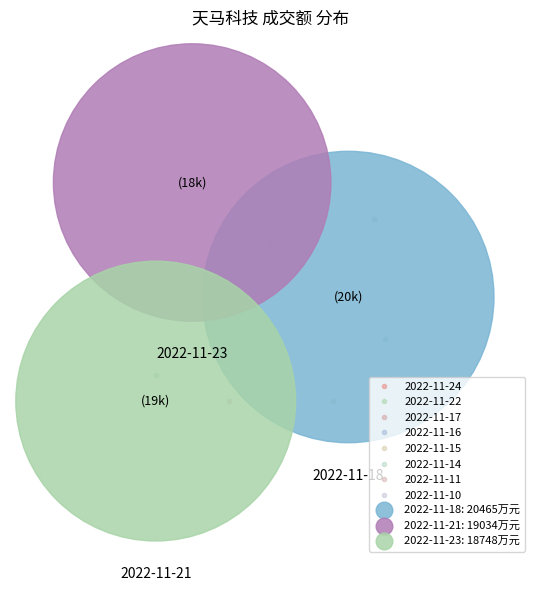

What is the difference between the highest and lowest values at 2022-11-15?

10102.2